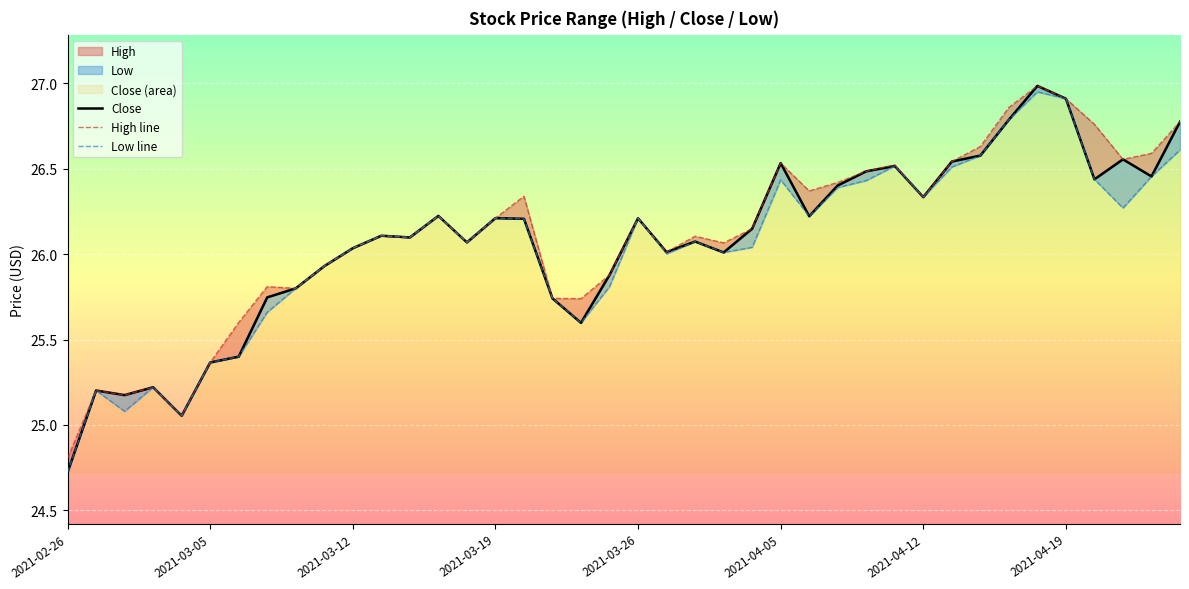

True or false: Low and High cross at least once.

False